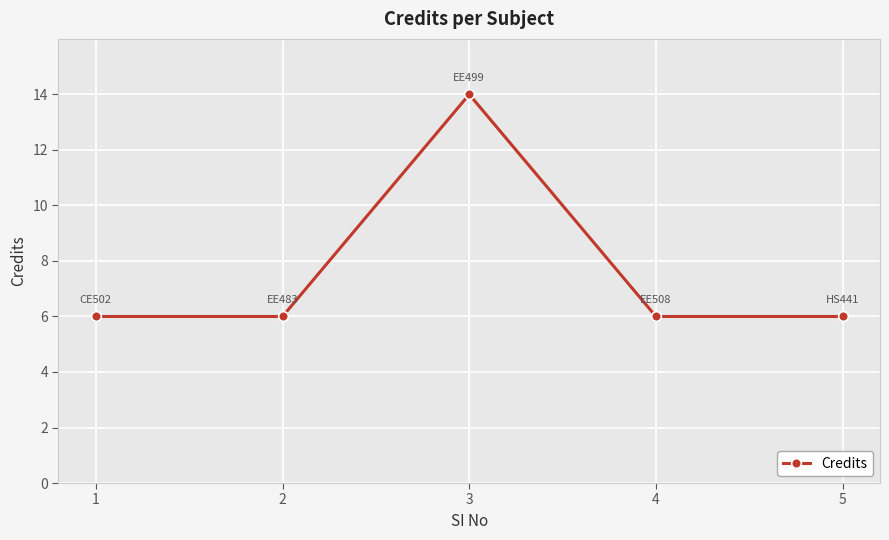

What is the minimum value shown in the chart?

6